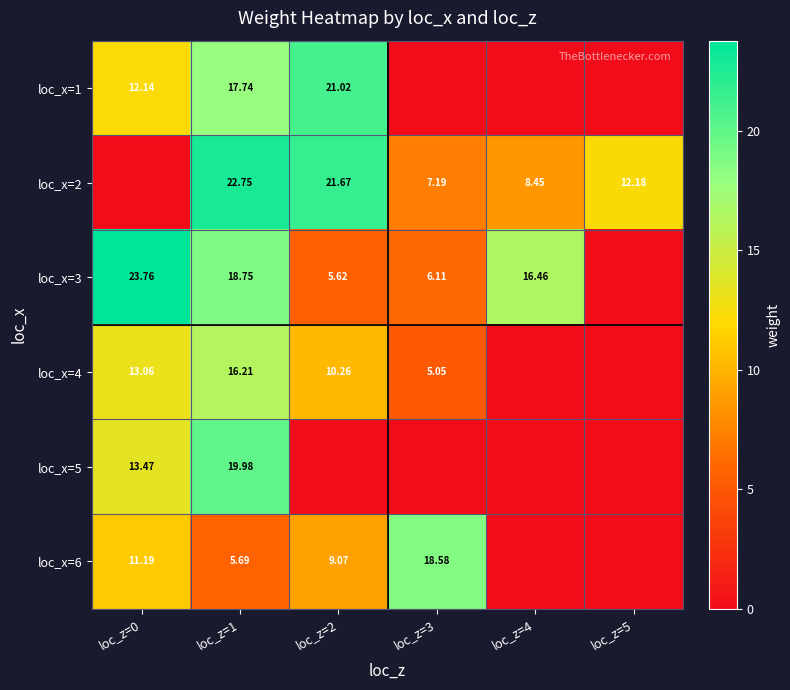

At how many categories does at least one series exceed 8?

6